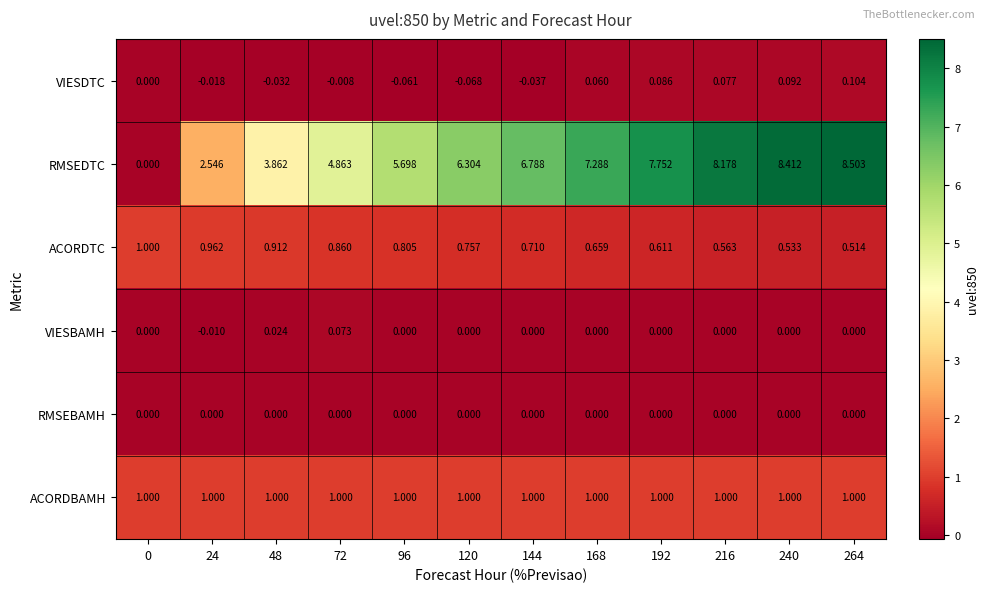

At which category is the sum across all series the highest?

264